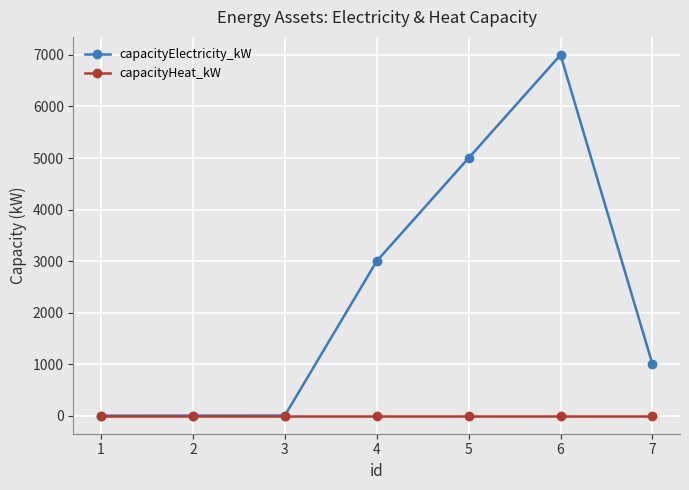

What is the spread (max minus min) of values at 5?

5000.0